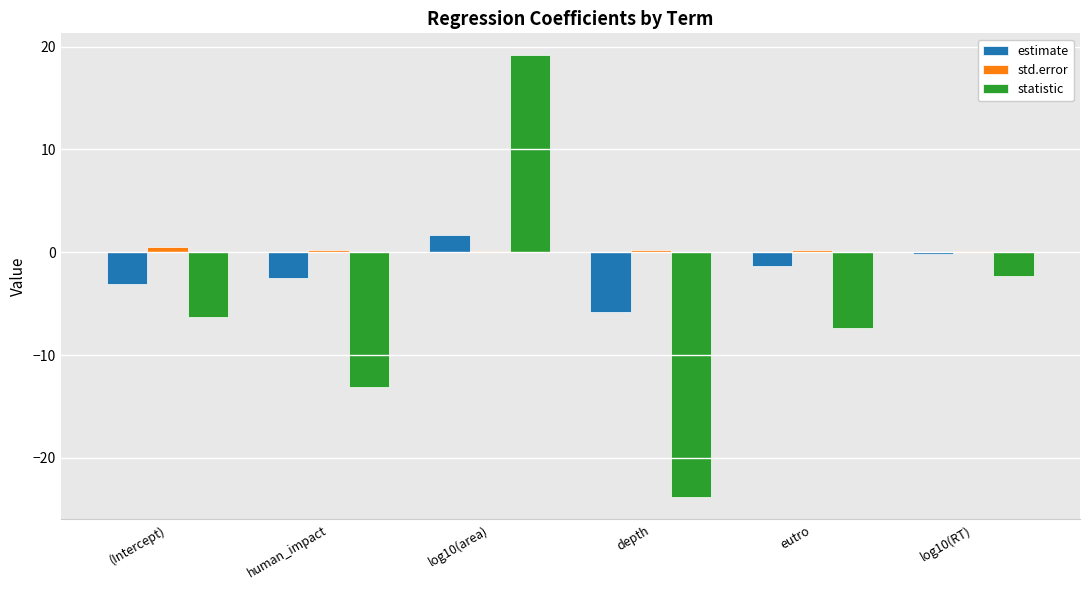

Between (Intercept) and log10(area), which series saw the biggest shift?

statistic